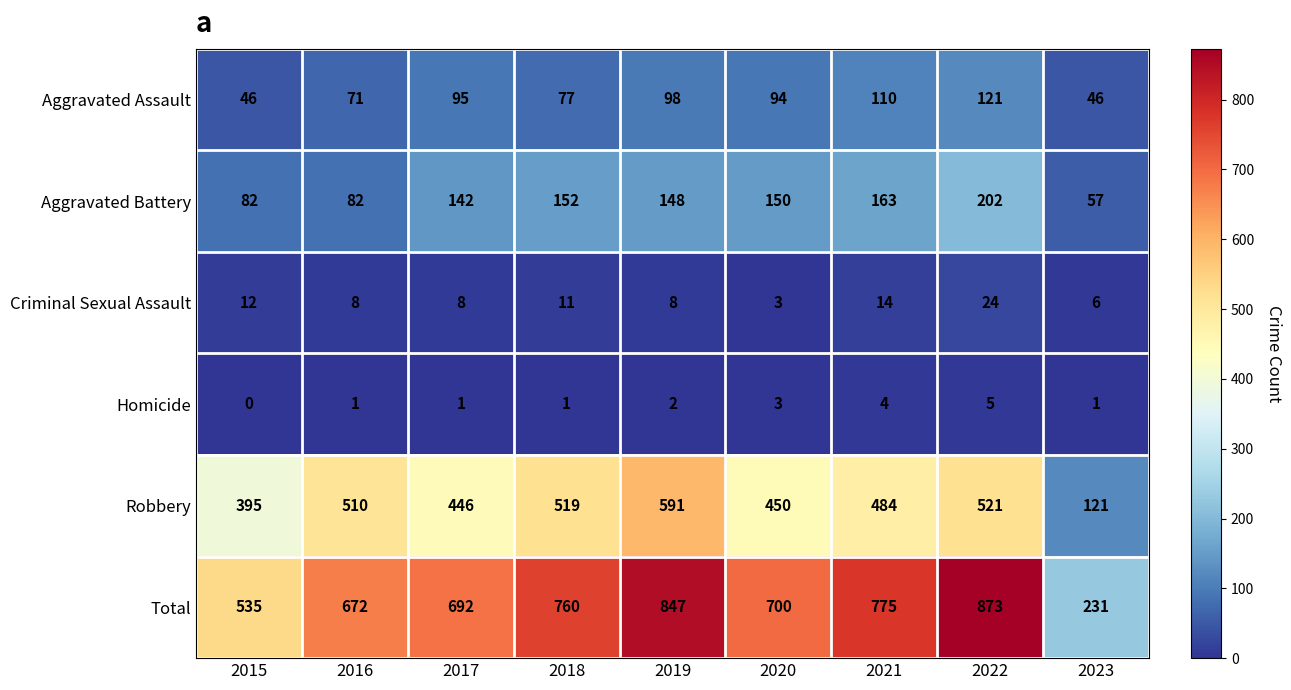

Count the Homicide values in the range 1 to 3.

6